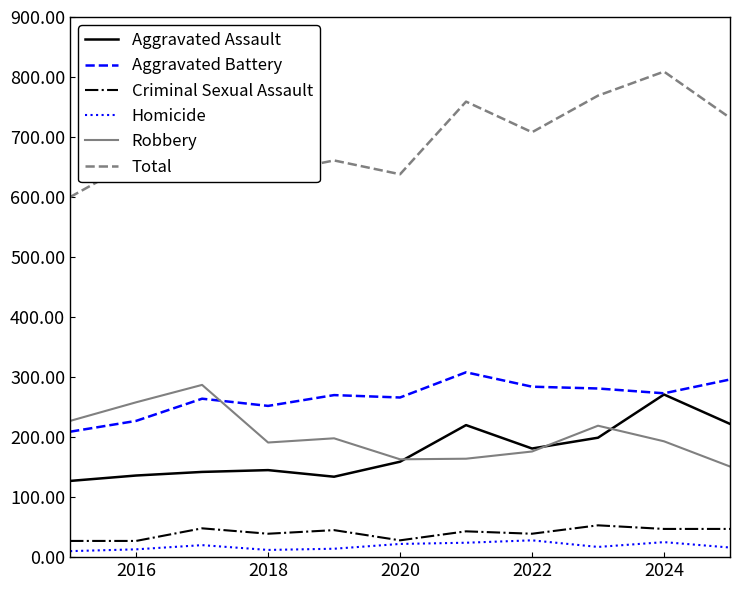

True or false: Homicide and Aggravated Battery intersect in this chart.

False